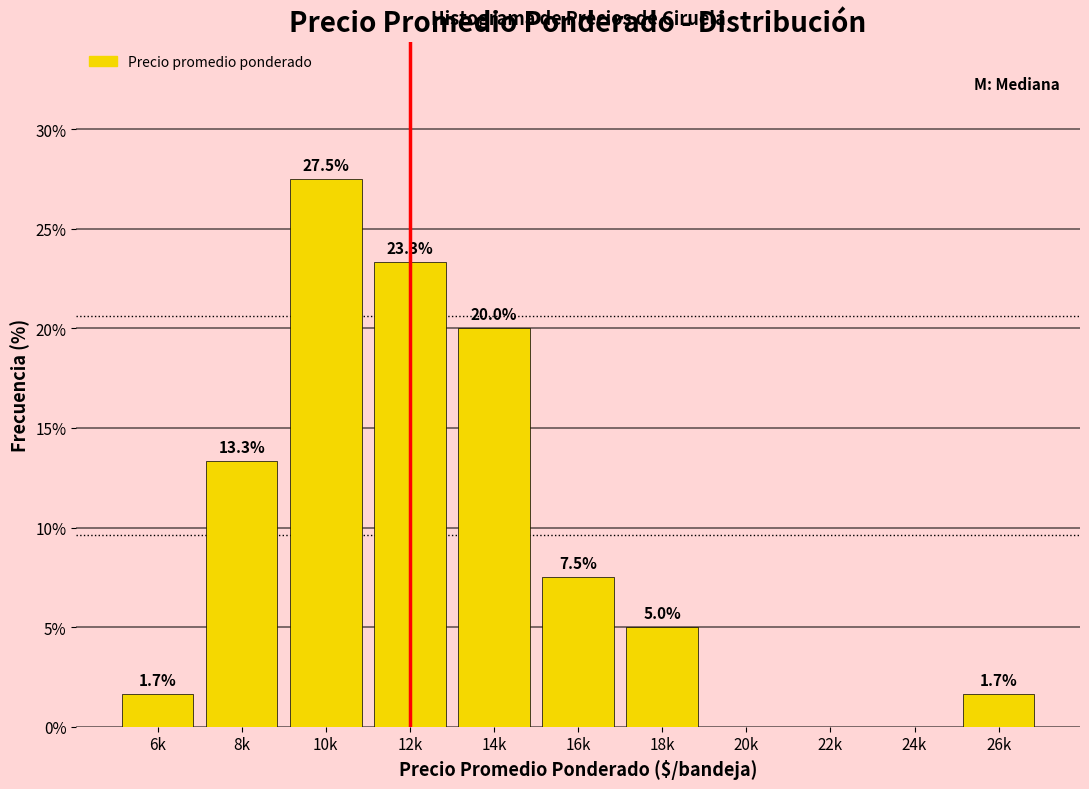

Reading left to right, what are all the values shown in this chart?

6k=1.7	8k=13.3	10k=27.5	12k=23.3	14k=20.0	16k=7.5	18k=5.0	20k=0.0	22k=0.0	24k=0.0	26k=1.7